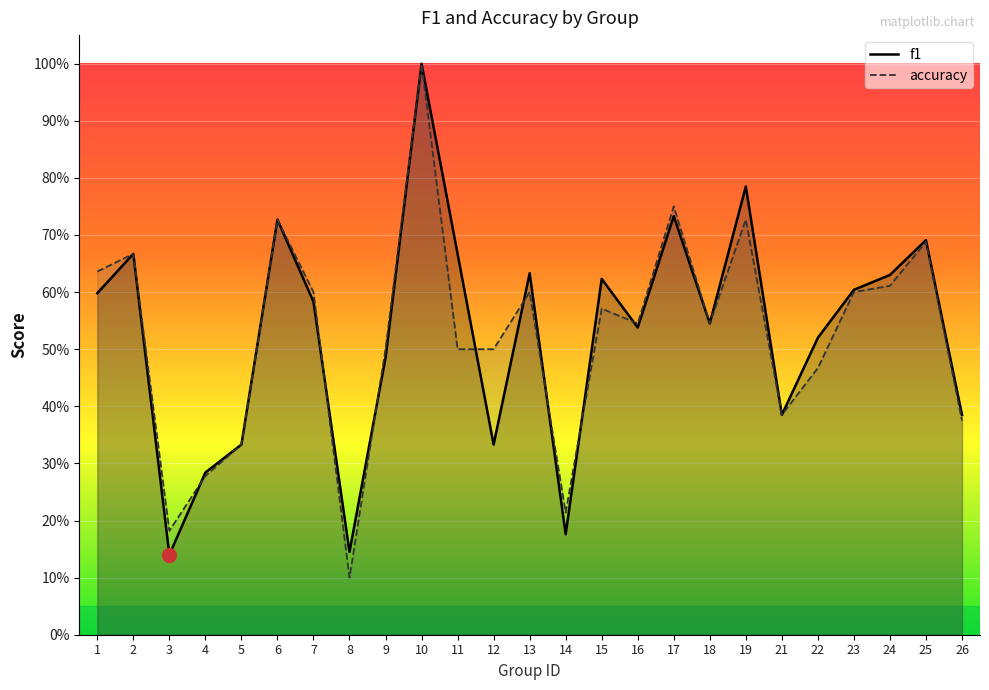

At how many categories does at least one series exceed 0?

25